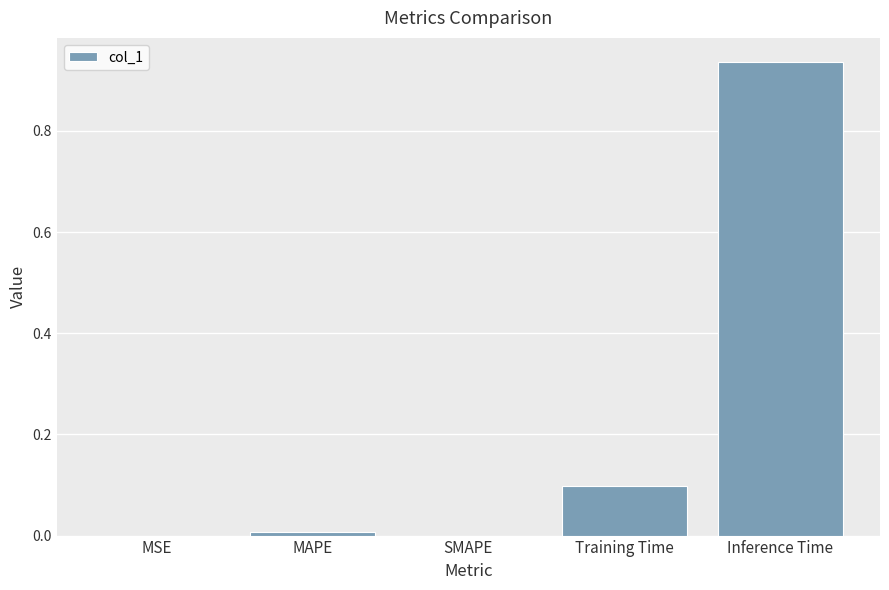

Is it true that the value at SMAPE is 0.0?

True